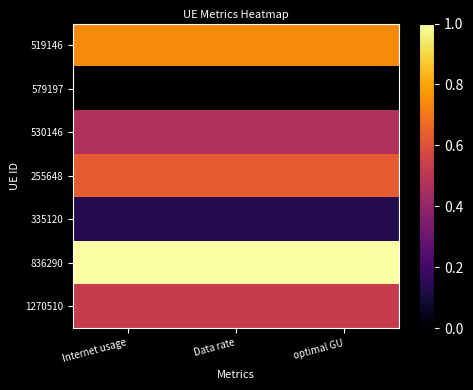

At Internet usage, list the series in order from smallest to largest.

579197, 335120, 530146, 1270510, 255648, 519146, 836290